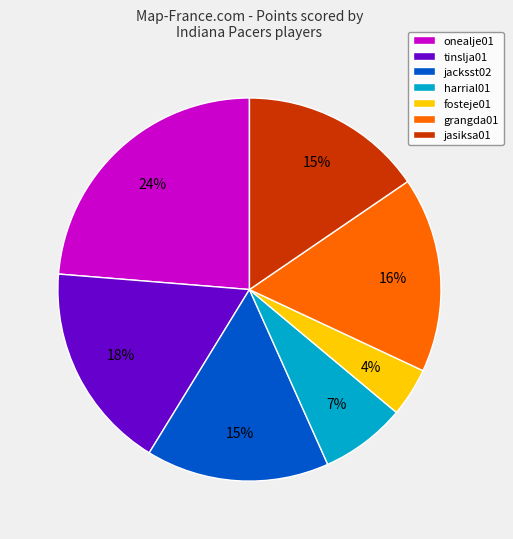

To the nearest percent, what portion does fosteje01 represent?

4%